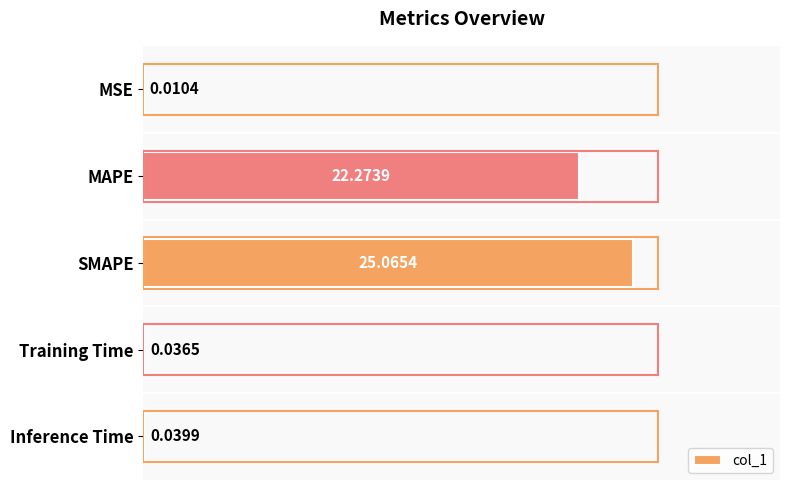

Between MSE and Training Time, which is larger?

Training Time